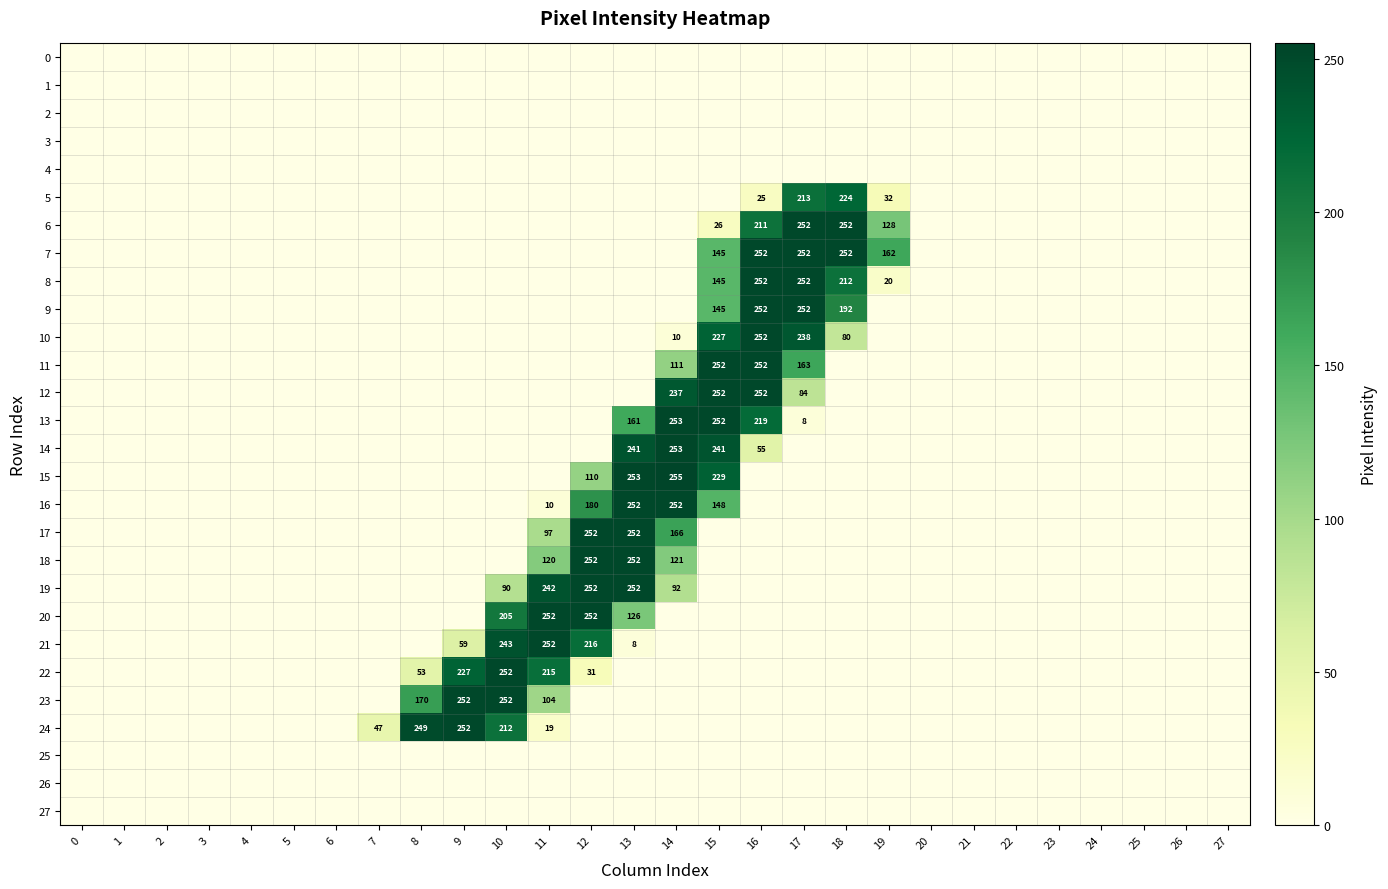

True or false: 7 has a value of 360 at 16.

False